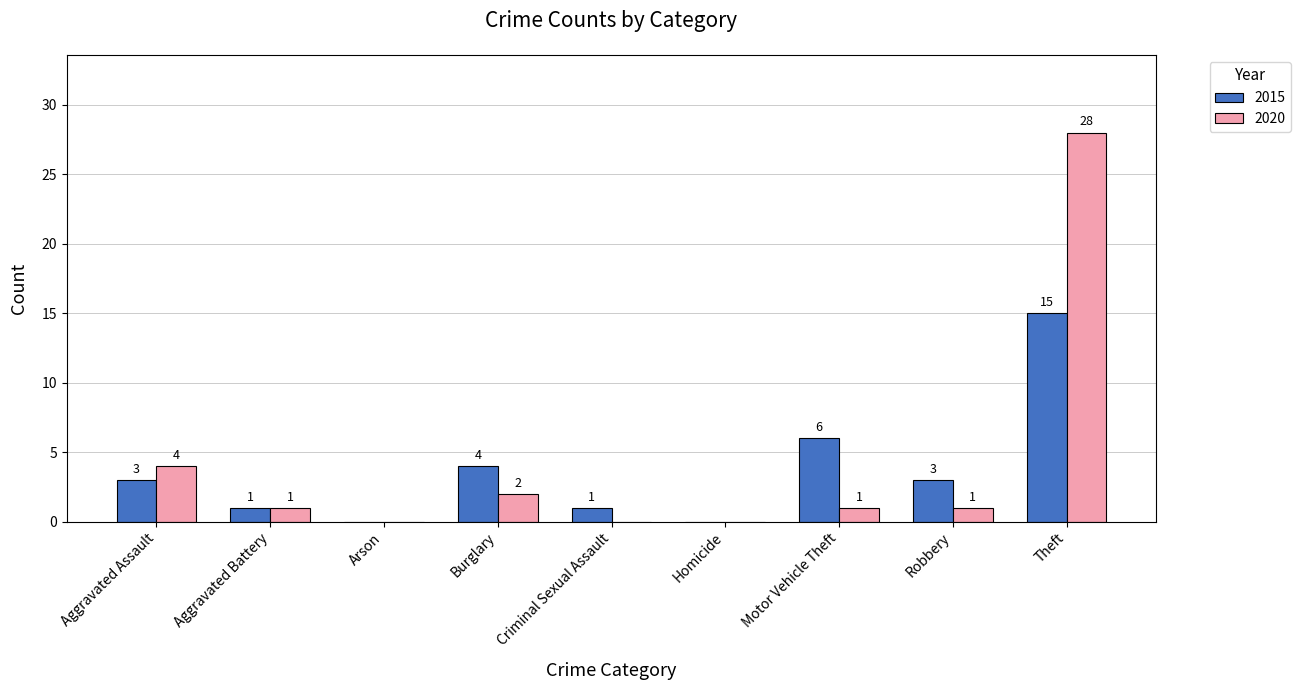

Reading left to right, what are all the values shown in this chart?

2015: Aggravated Assault=3	Aggravated Battery=1	Arson=0	Burglary=4	Criminal Sexual Assault=1	Homicide=0	Motor Vehicle Theft=6	Robbery=3	Theft=15
2020: Aggravated Assault=4	Aggravated Battery=1	Arson=0	Burglary=2	Criminal Sexual Assault=0	Homicide=0	Motor Vehicle Theft=1	Robbery=1	Theft=28